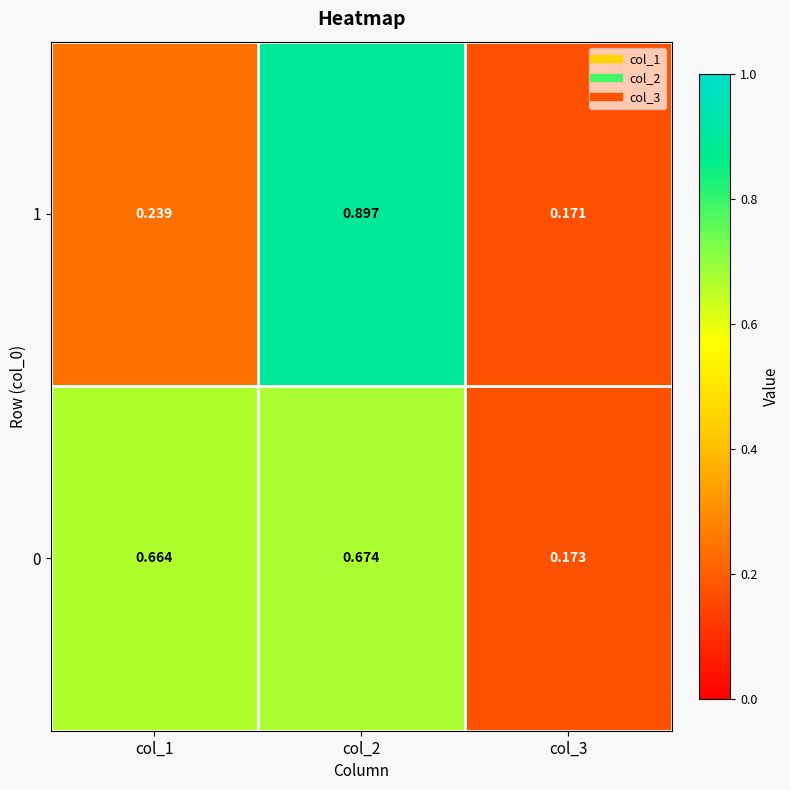

How many distinct data groups are displayed?

2